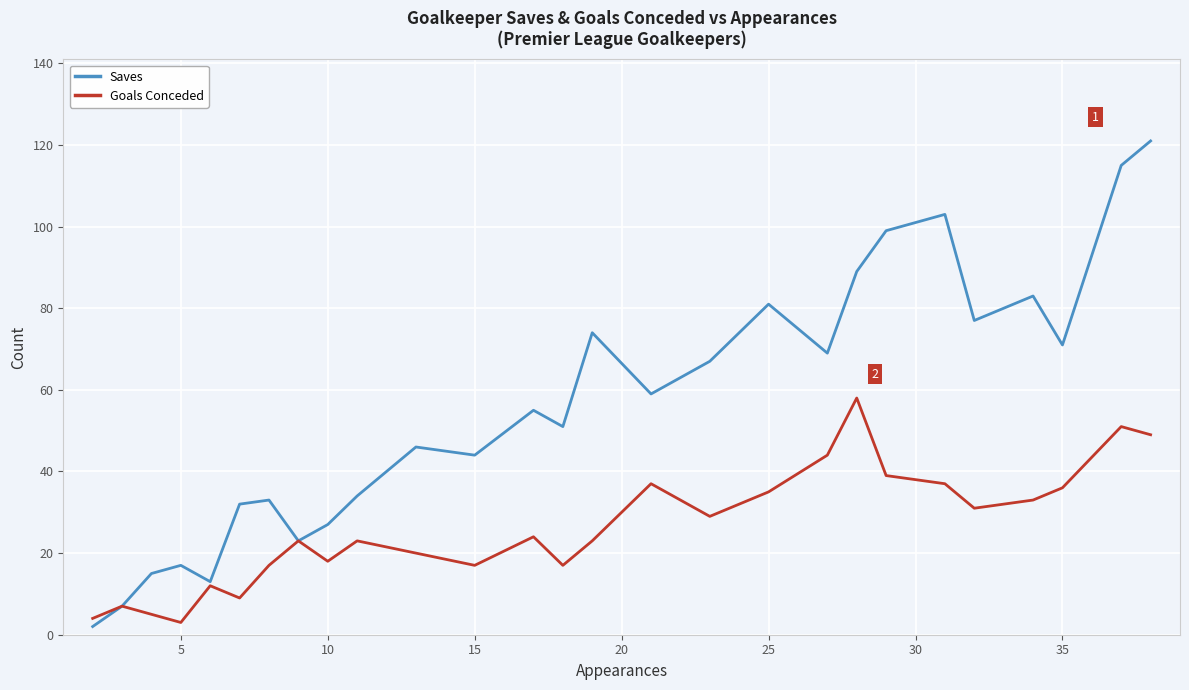

Which series has the widest spread of values?

Saves